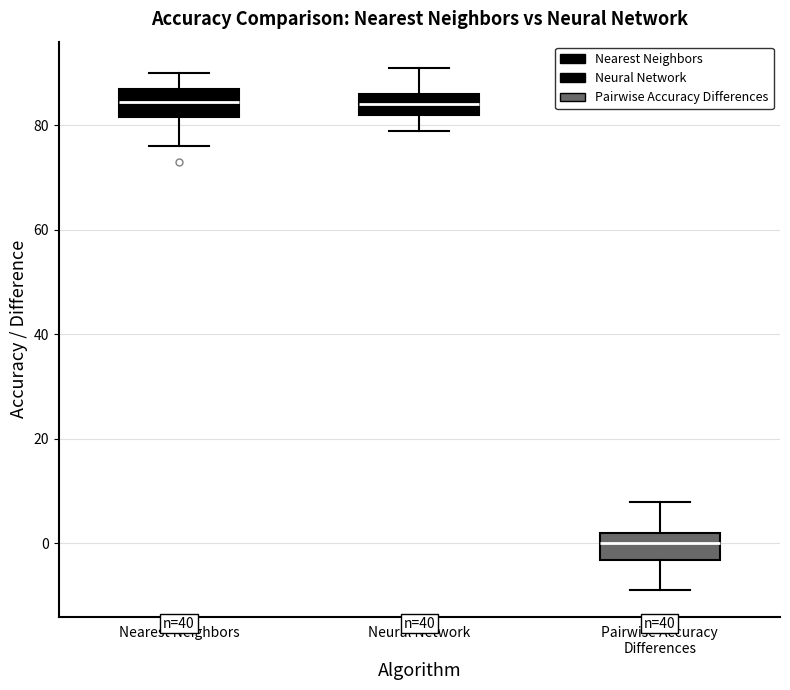

Reading left to right, read every box against the y-axis: the position of its median line, the range the box covers, and the ends of its whiskers. The values are not printed on the chart, so give them approximately, as read against the axis.

Nearest Neighbors: median 84, box 82 to 88, whiskers 76 to 90
Neural Network: median 84, box 82 to 86, whiskers 80 to 92
Pairwise Accuracy Differences: median 0, box -4 to 2, whiskers -8 to 8